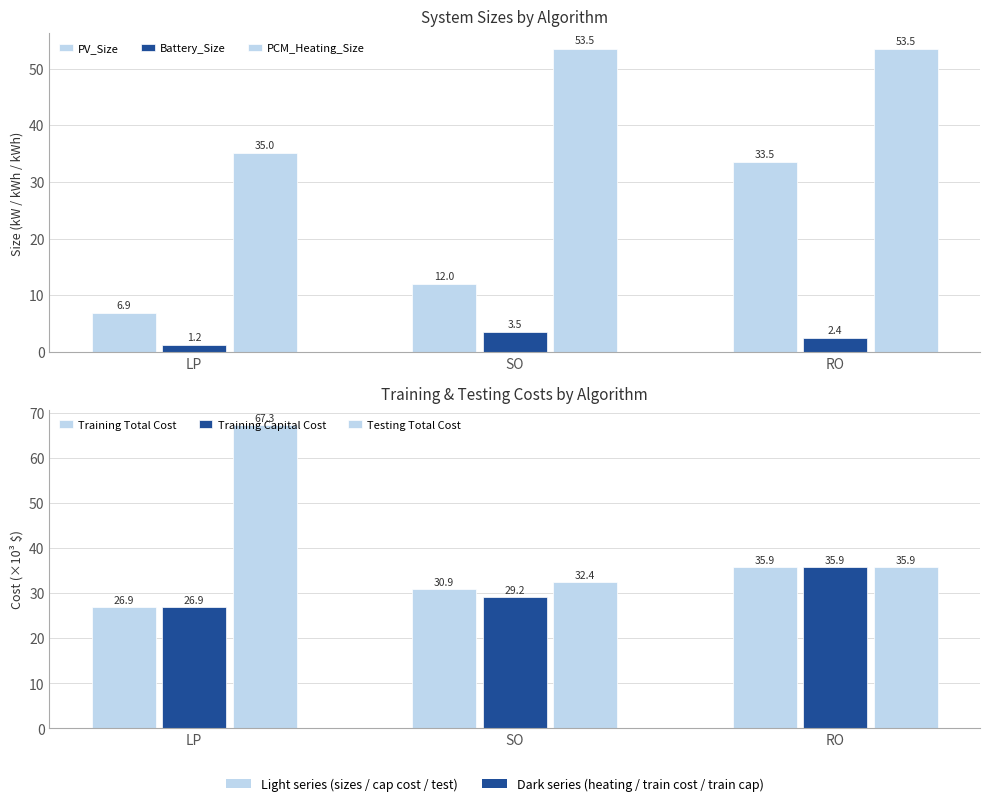

What is the difference between the second highest and minimum values in the Training Capital Cost series?

2.3